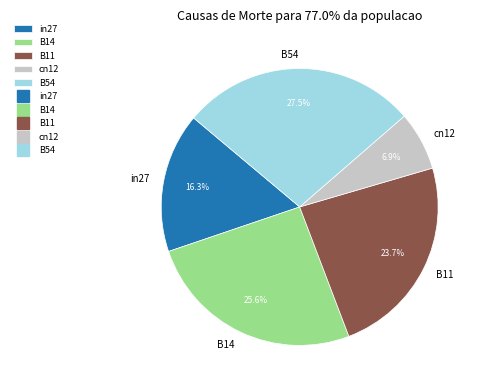

True or false: in27 accounts for 16% of the total.

True